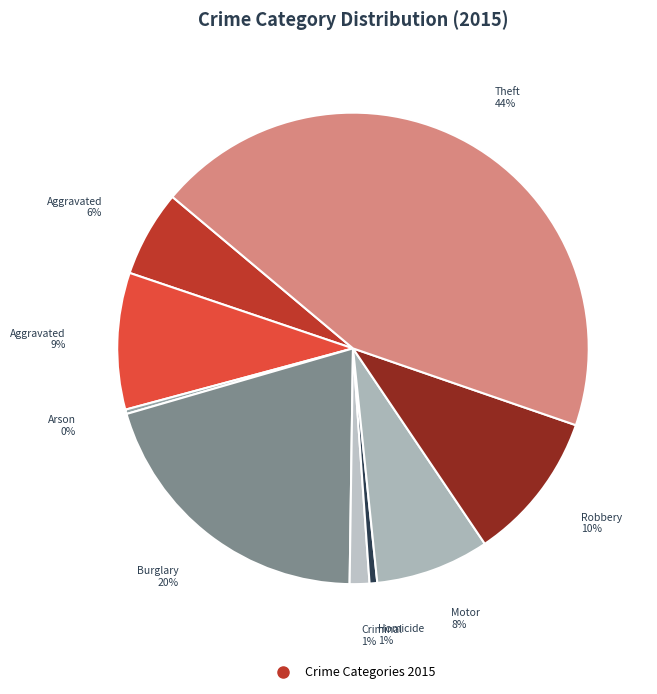

How many segments does this pie chart have?

9